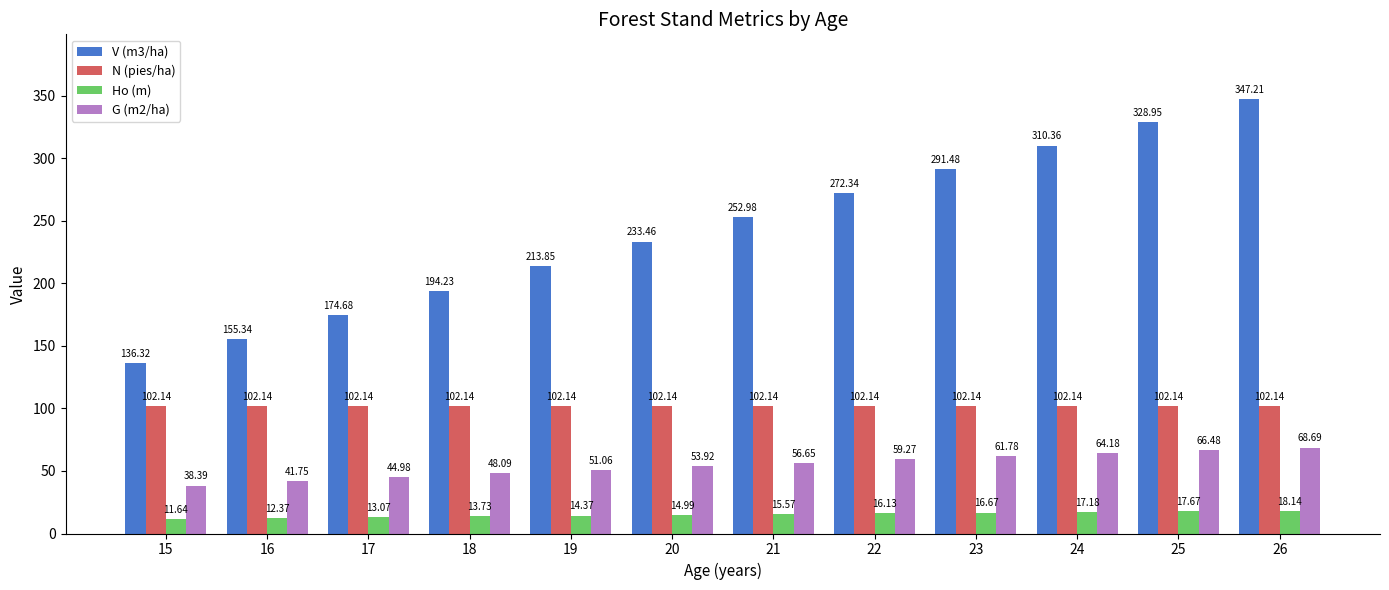

How many groups of bars are there?

12